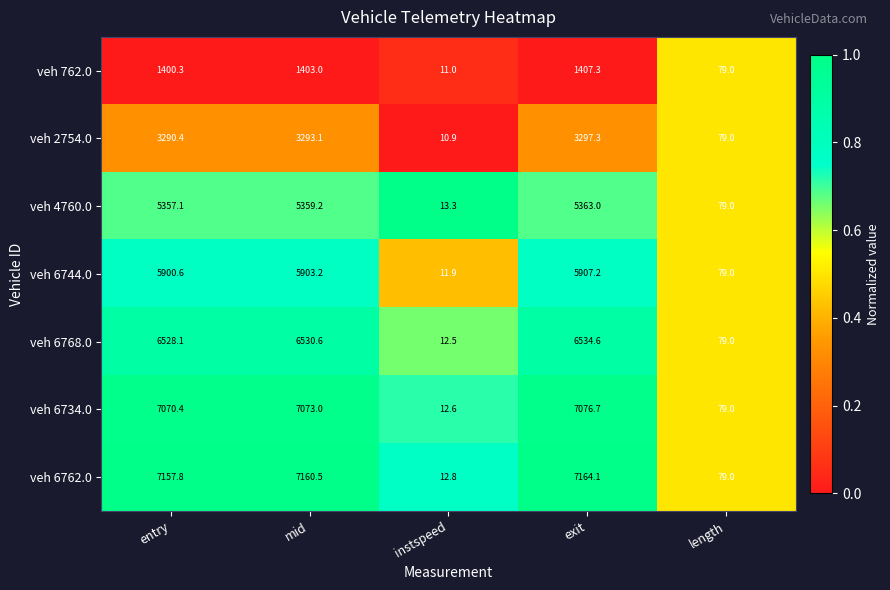

What is the difference between the second highest and minimum values in the veh 6734.0 series?

7060.4